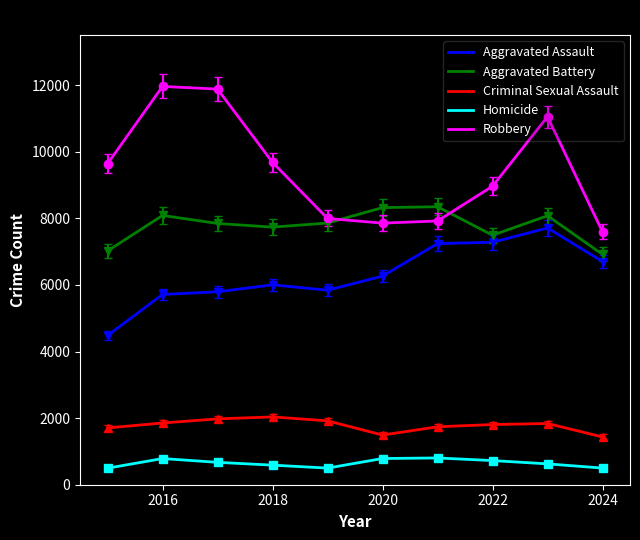

True or false: Criminal Sexual Assault and Homicide intersect in this chart.

False